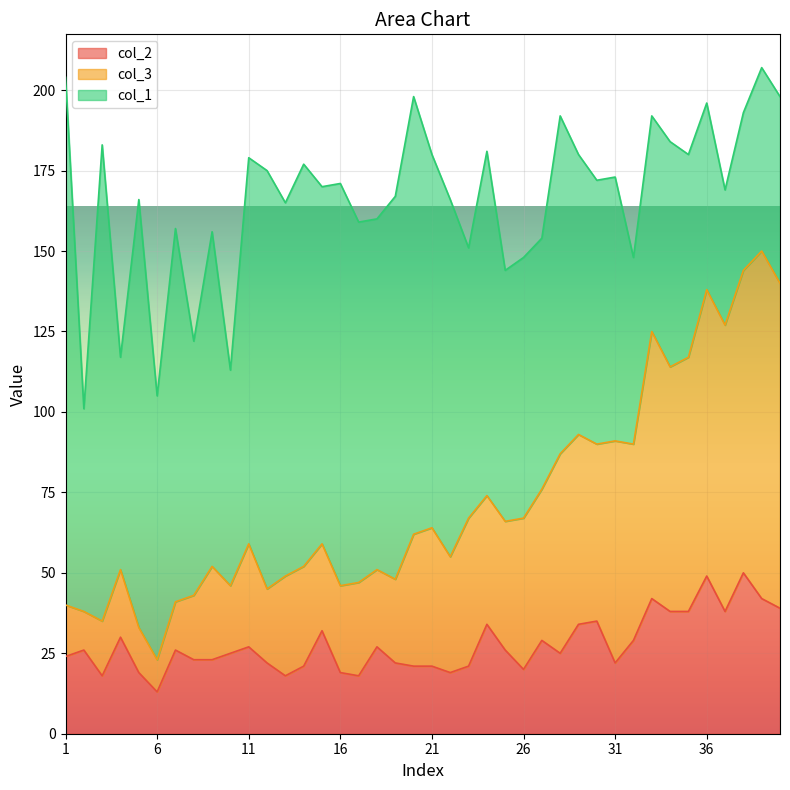

What is the approximate value of col_2 at 32, to the nearest 5?

30